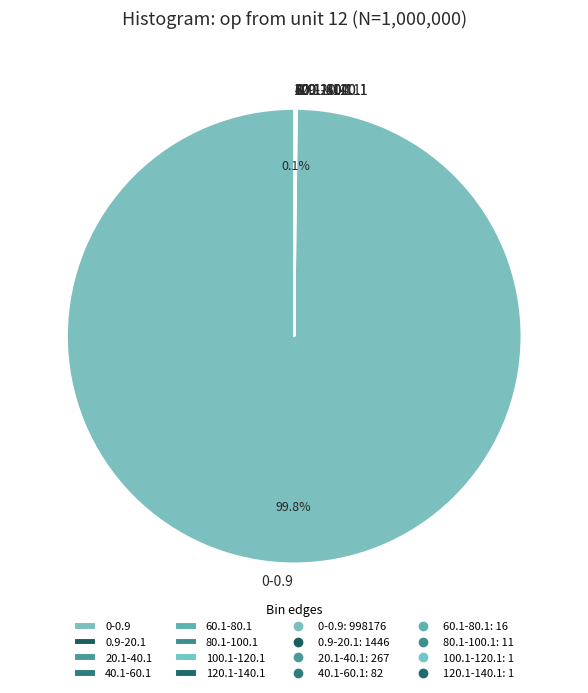

Which slice is the largest?

0-0.9